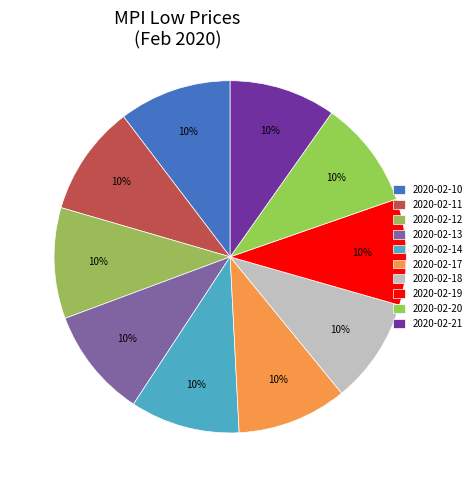

What percentage is the 2020-02-20 slice, to the nearest percent?

10%